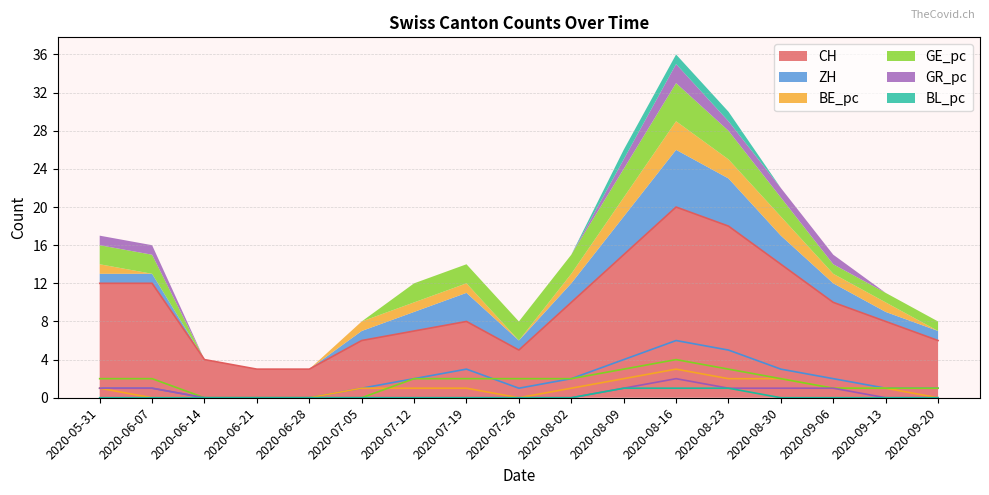

At which category does BE_pc reach its first local valley?

2020-07-26